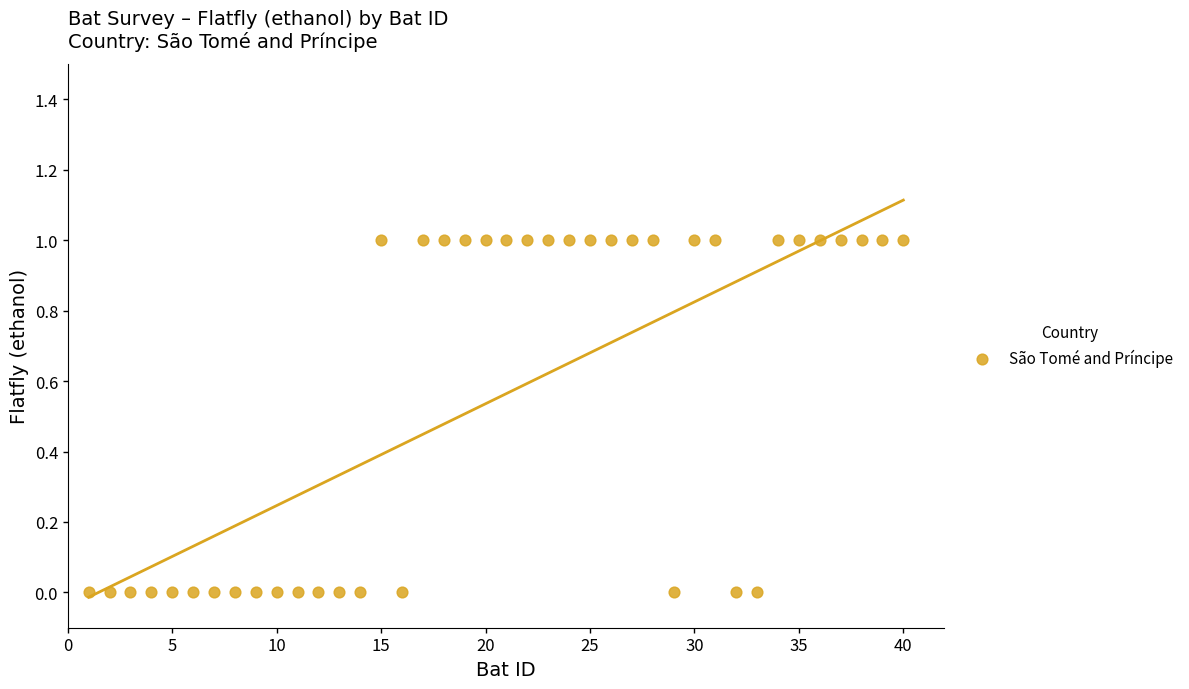

What is the range of X values (max minus min)?

39